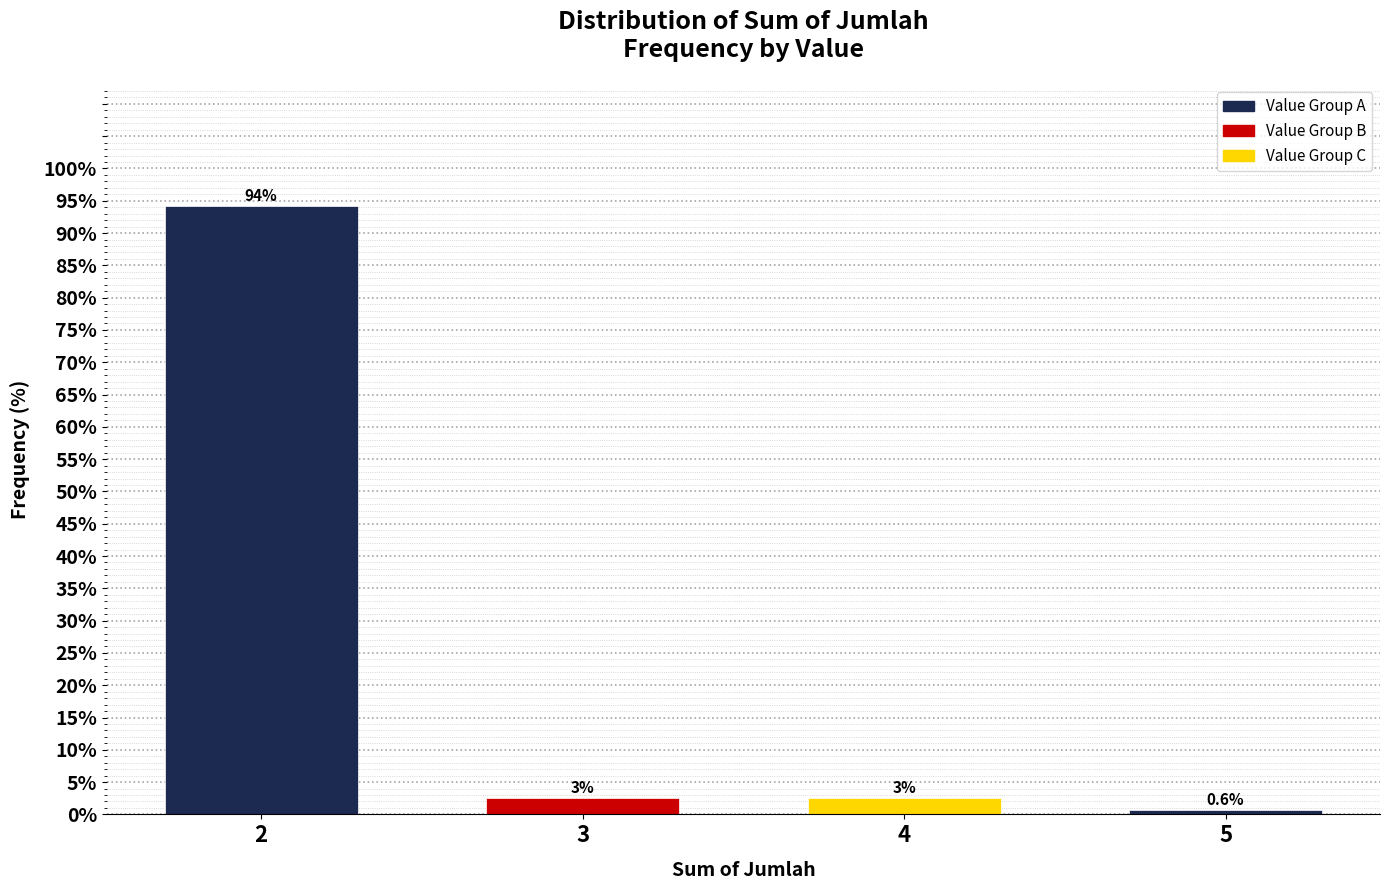

Reading left to right, transcribe all the data shown in this chart.

94.2	2.6	2.6	0.6